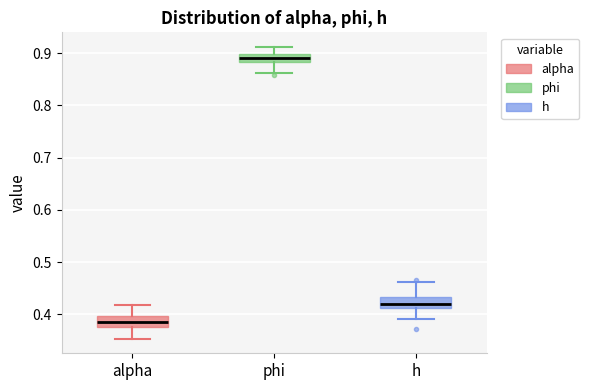

Reading left to right, read every box against the y-axis: the position of its median line, the range the box covers, and the ends of its whiskers. The values are not printed on the chart, so give them approximately, as read against the axis.

alpha: median 0.38, box 0.37 to 0.40, whiskers 0.35 to 0.42
phi: median 0.89, box 0.88 to 0.90, whiskers 0.86 to 0.91
h: median 0.42, box 0.41 to 0.43, whiskers 0.39 to 0.46